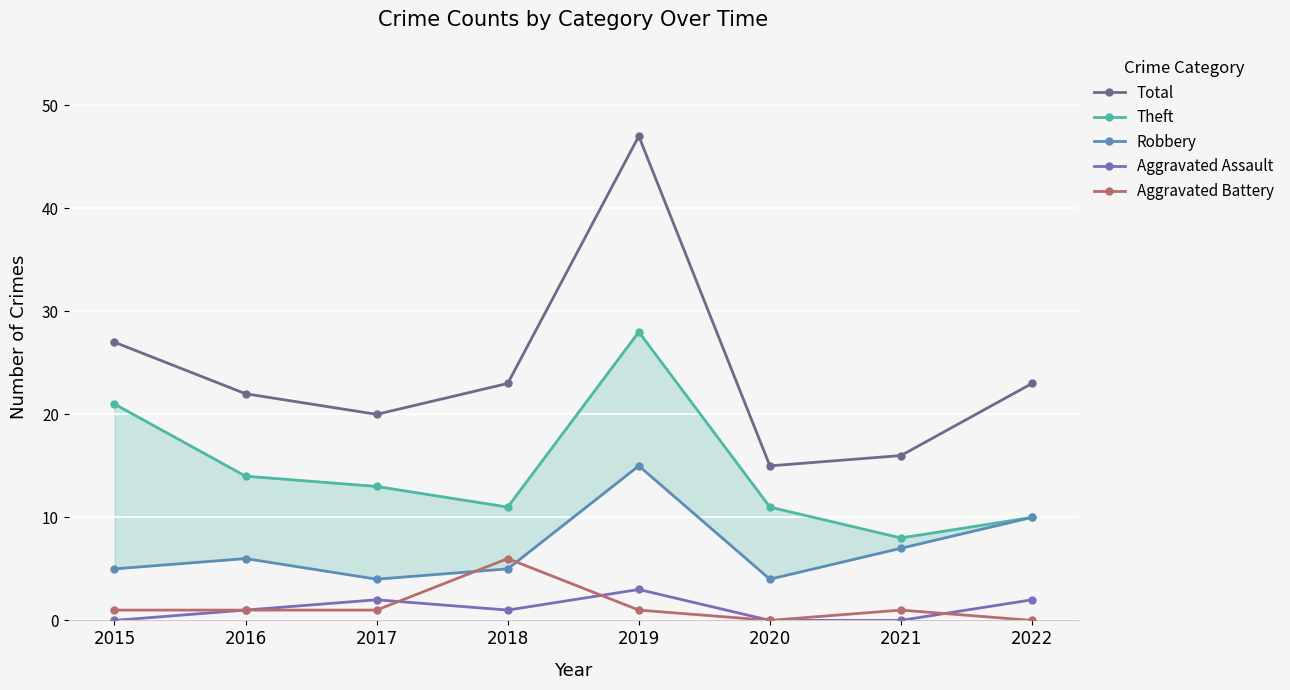

The value of Robbery at 2015 is 5. True or false?

True